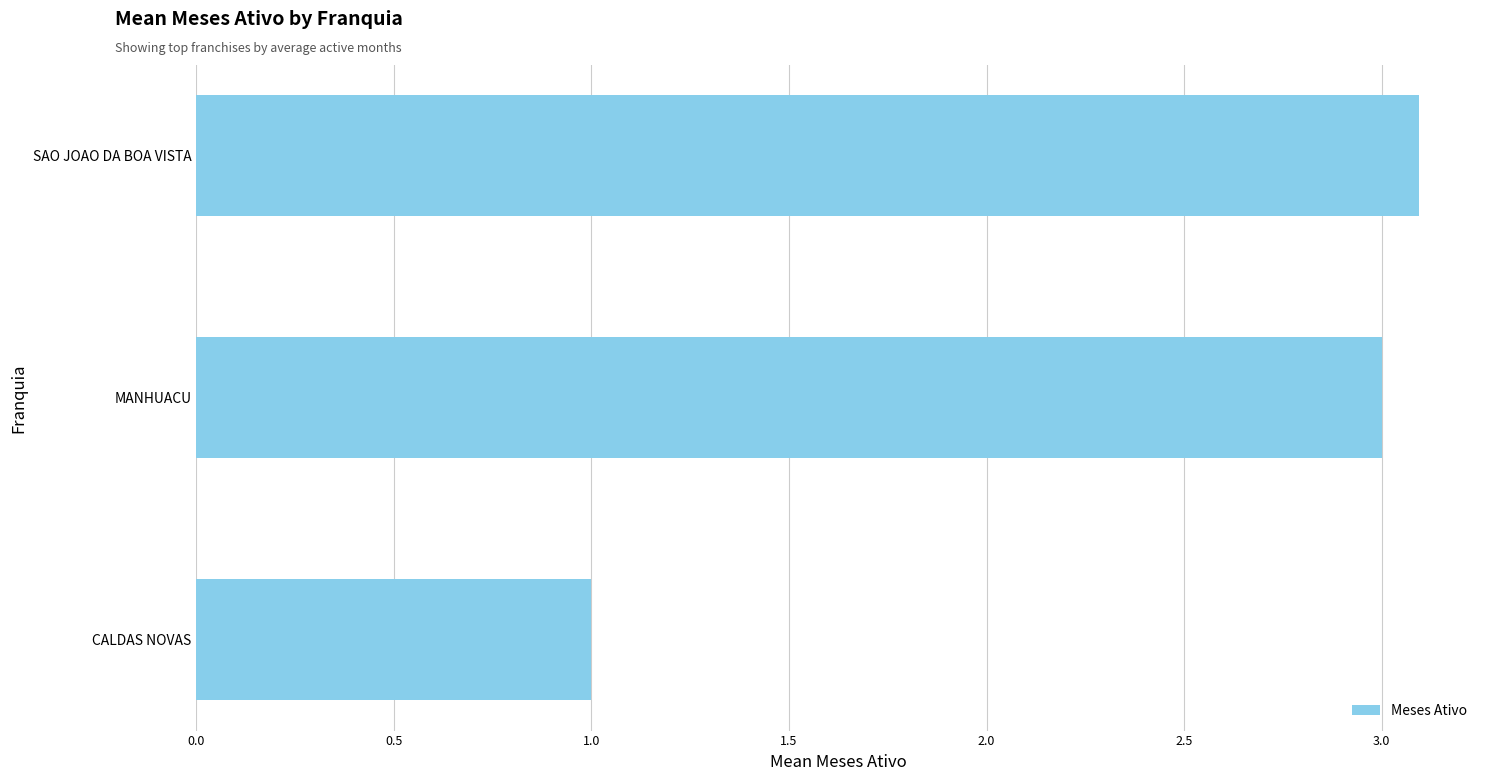

What is the average value?

2.4